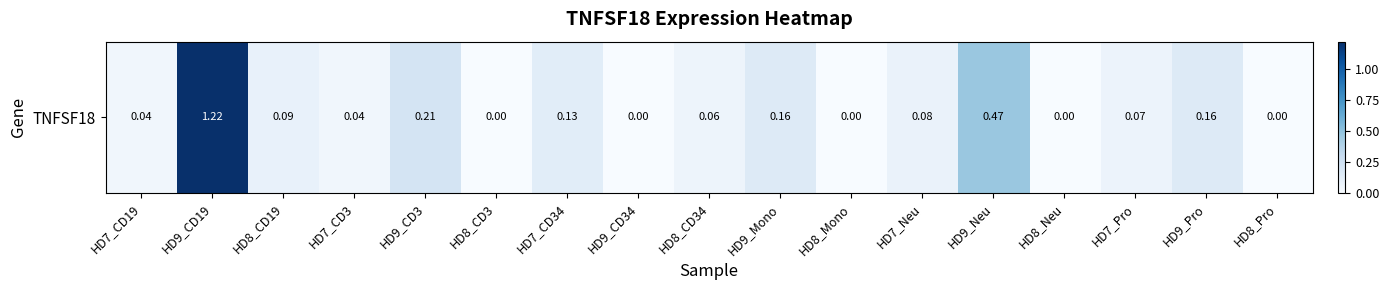

Reading left to right, extract all data points from this chart.

HD7_CD19=0.0	HD9_CD19=1.2	HD8_CD19=0.1	HD7_CD3=0.0	HD9_CD3=0.2	HD8_CD3=0.0	HD7_CD34=0.1	HD9_CD34=0.0	HD8_CD34=0.1	HD9_Mono=0.2	HD8_Mono=0.0	HD7_Neu=0.1	HD9_Neu=0.5	HD8_Neu=0.0	HD7_Pro=0.1	HD9_Pro=0.2	HD8_Pro=0.0